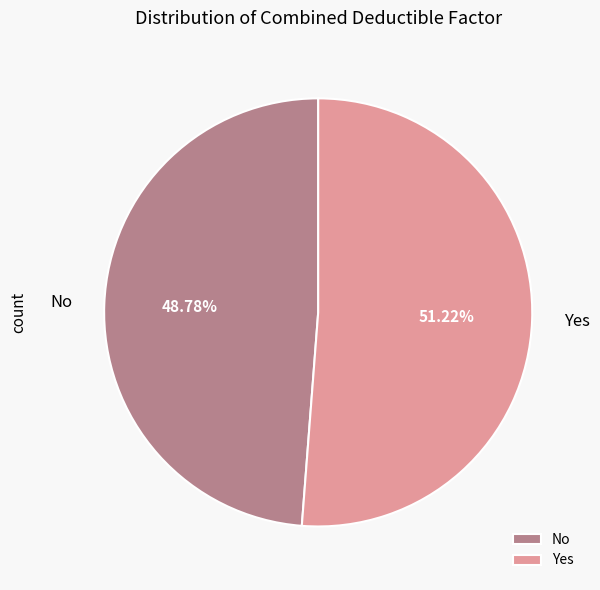

What is the smallest slice in the pie chart?

No